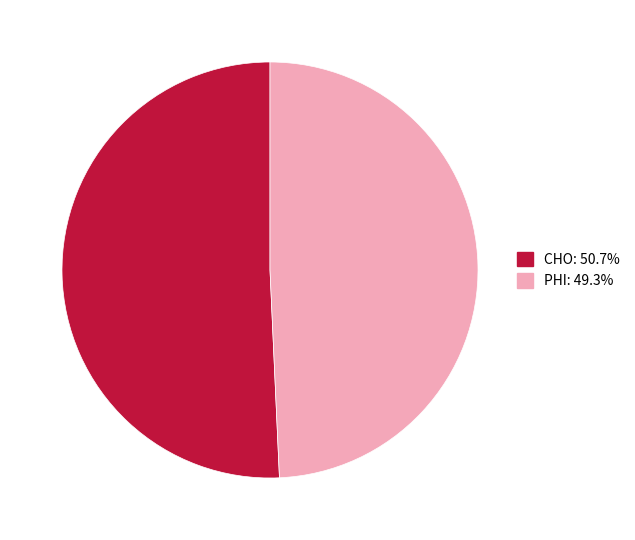

Between PHI and CHO, which is larger?

CHO